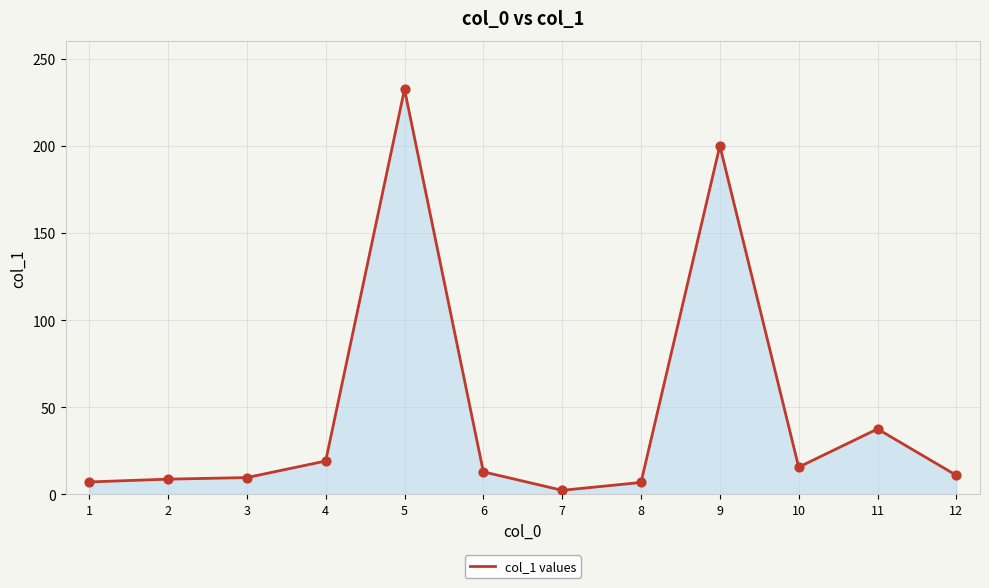

Between 4 and 1, which is larger?

4